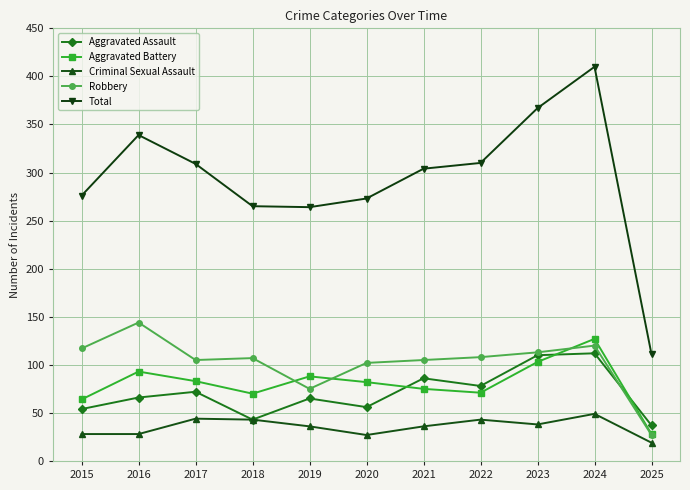

The value of Robbery at 2023 is 113. True or false?

True